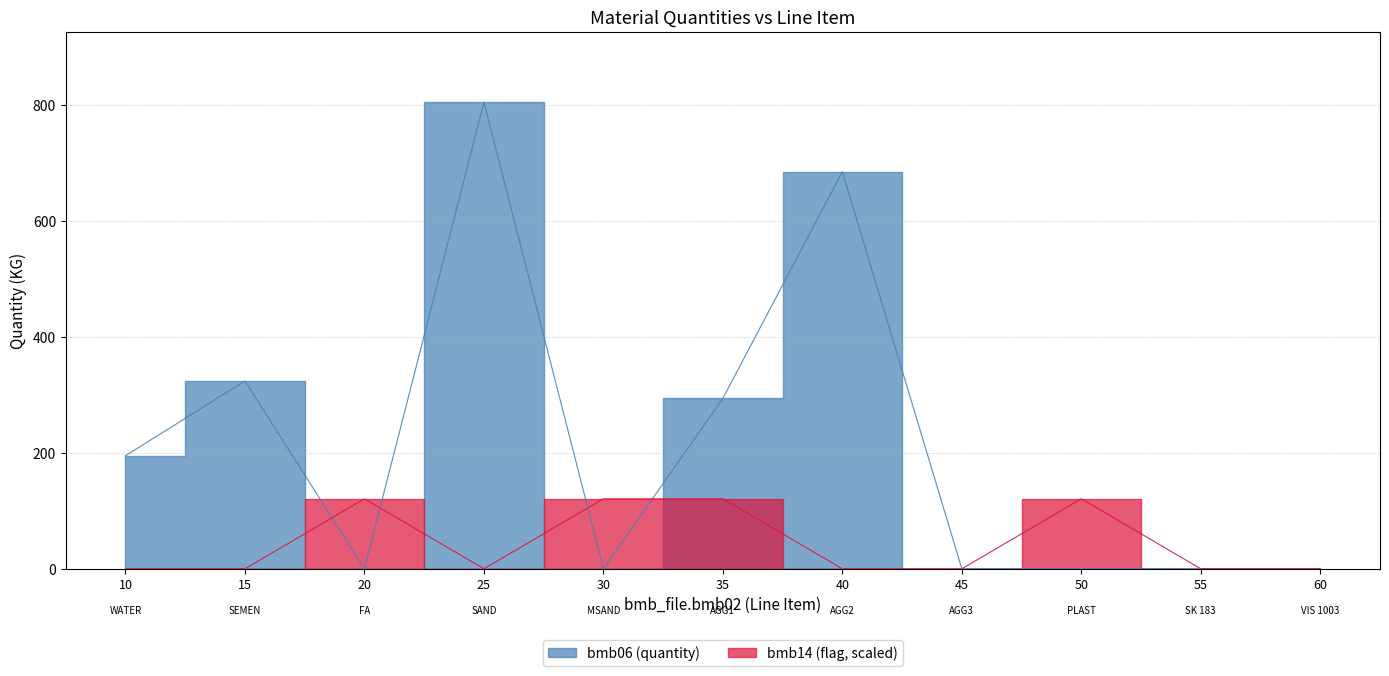

Reading left to right, what are all the values shown in this chart?

bmb06 (quantity): 10=195.0	15=324.0	20=0.0	25=805.0	30=0.0	35=294.0	40=685.0	45=0.0	50=0.3	55=0.0	60=0.0
bmb14 (flag): 10=0.0	15=0.0	20=120.8	25=0.0	30=120.8	35=120.8	40=0.0	45=0.0	50=120.8	55=0.0	60=0.0